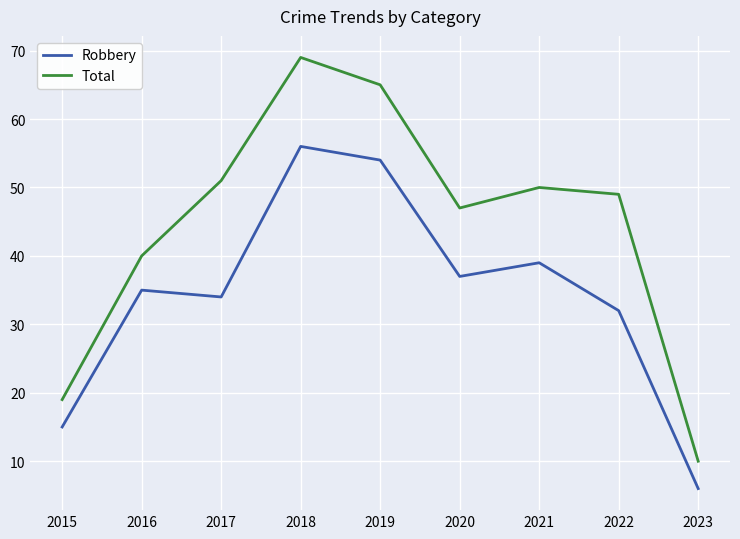

How many values in the Robbery series are below 35?

4